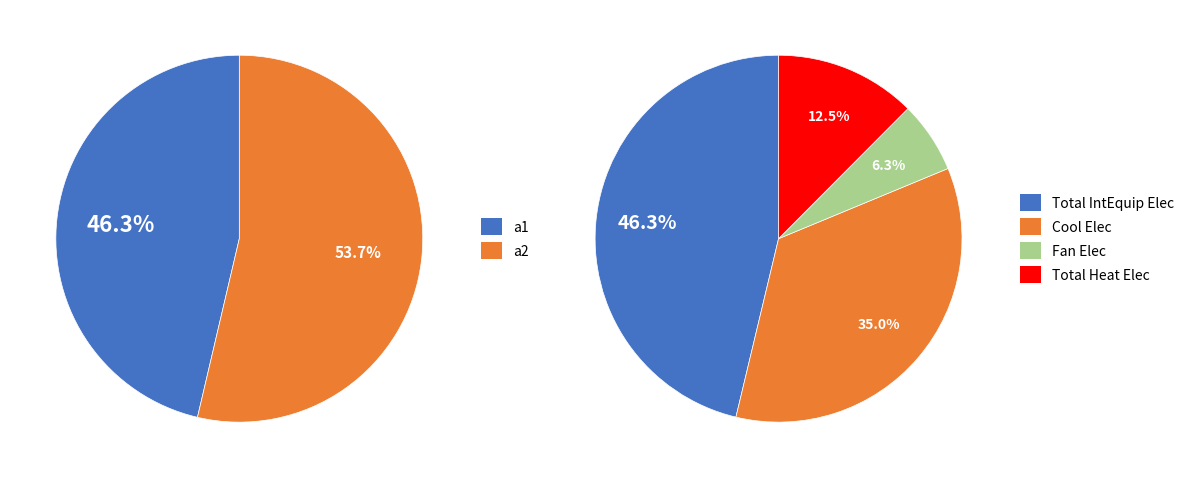

What percentage is the a2 slice, to the nearest percent?

54%